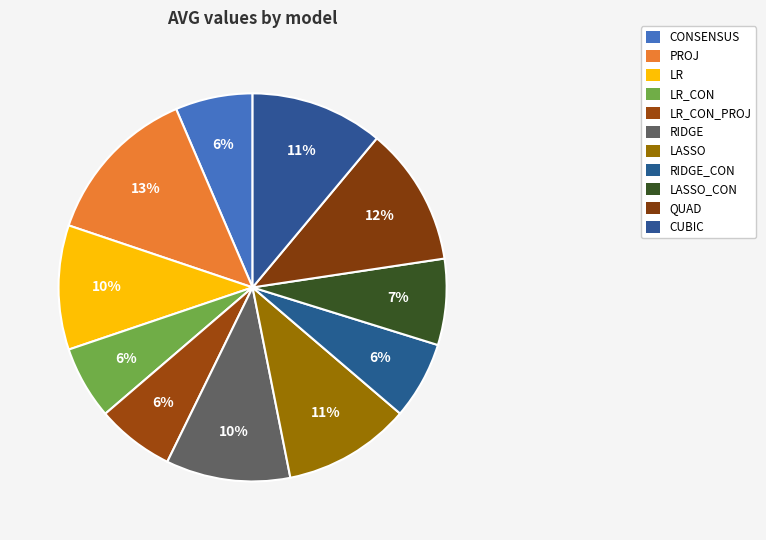

Which has a higher value, PROJ or CONSENSUS?

PROJ